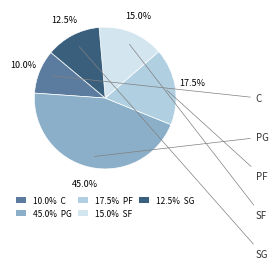

Which has a higher value, 10.0% C or 15.0% SF?

15.0% SF